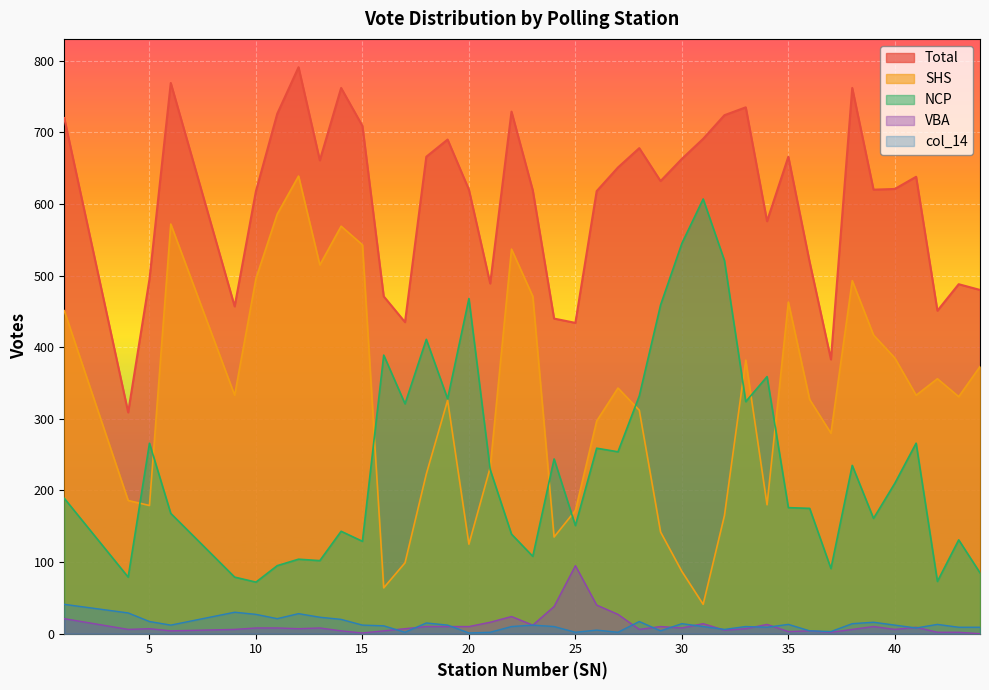

What is the lowest value of the Total series?

309